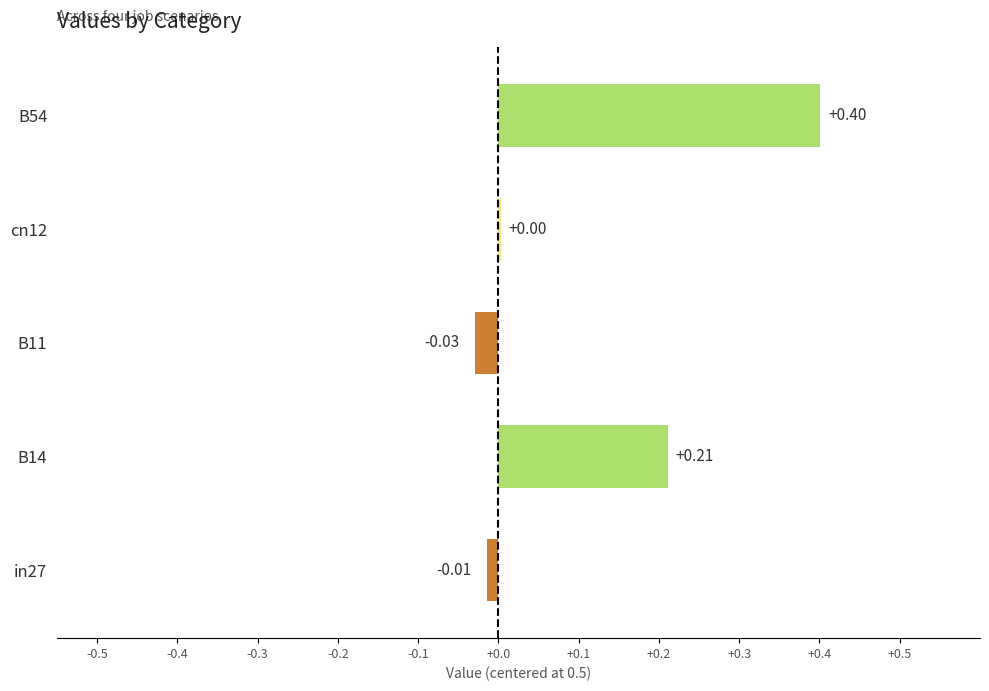

What is the change in value from B11 to B54?

+0.4